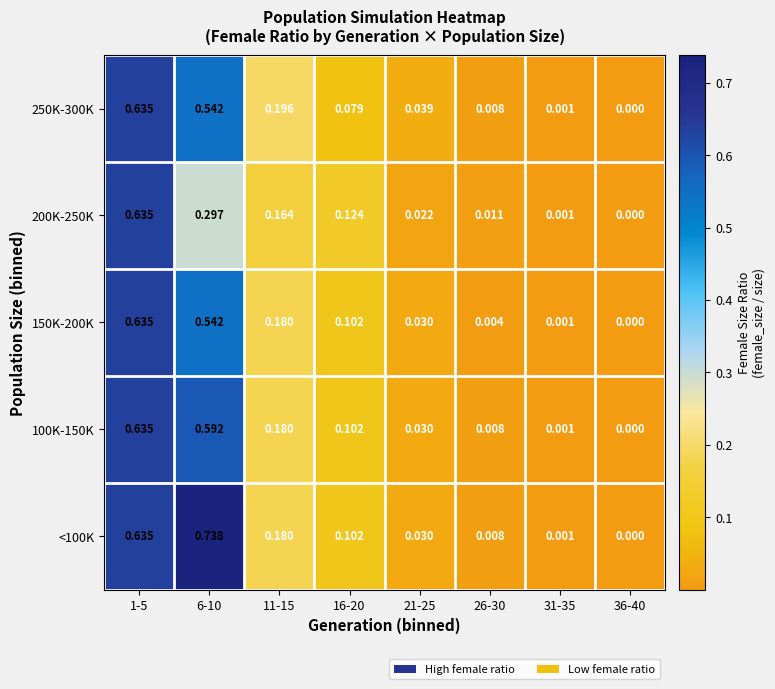

Is the value of 200K-250K at 11-15 greater than the value of 100K-150K at 26-30?

Yes